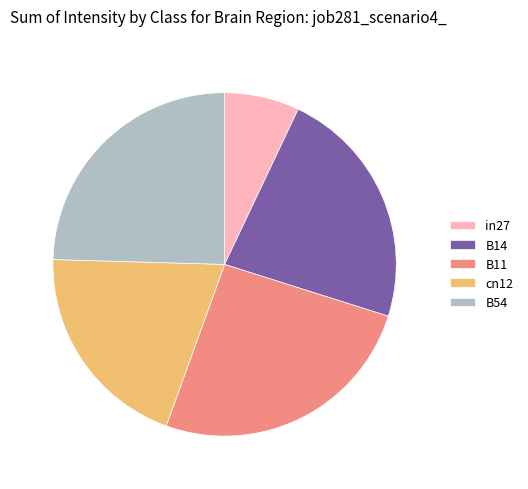

True or false: B14 accounts for 28% of the total.

False